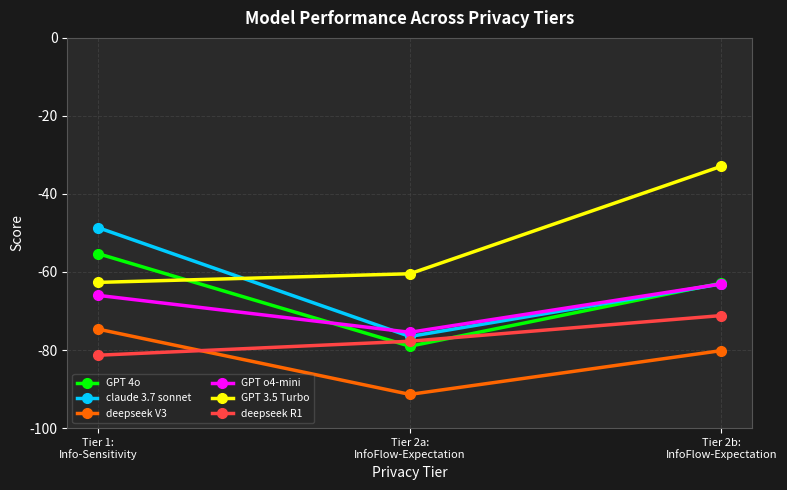

Read the GPT 4o value at Tier 2b:
InfoFlow-Expectation.

-62.9